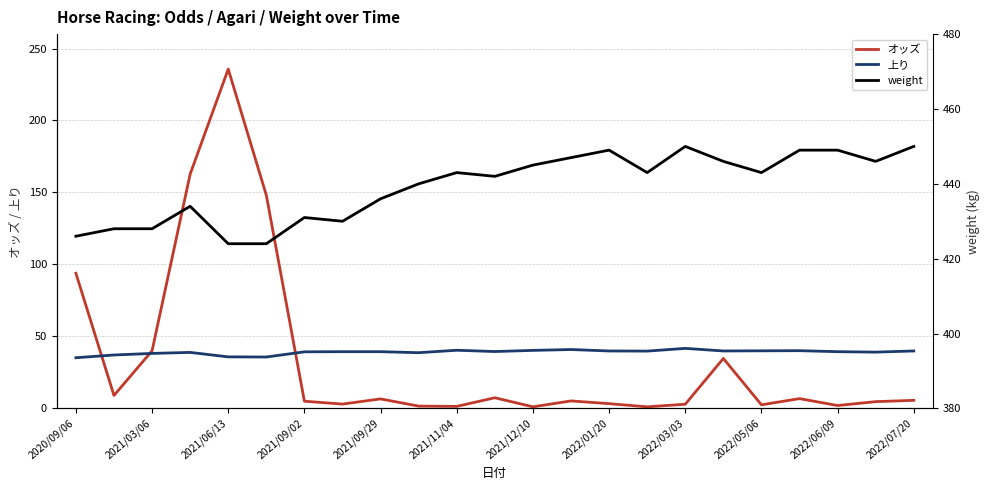

True or false: weight and 上り cross at least once.

False